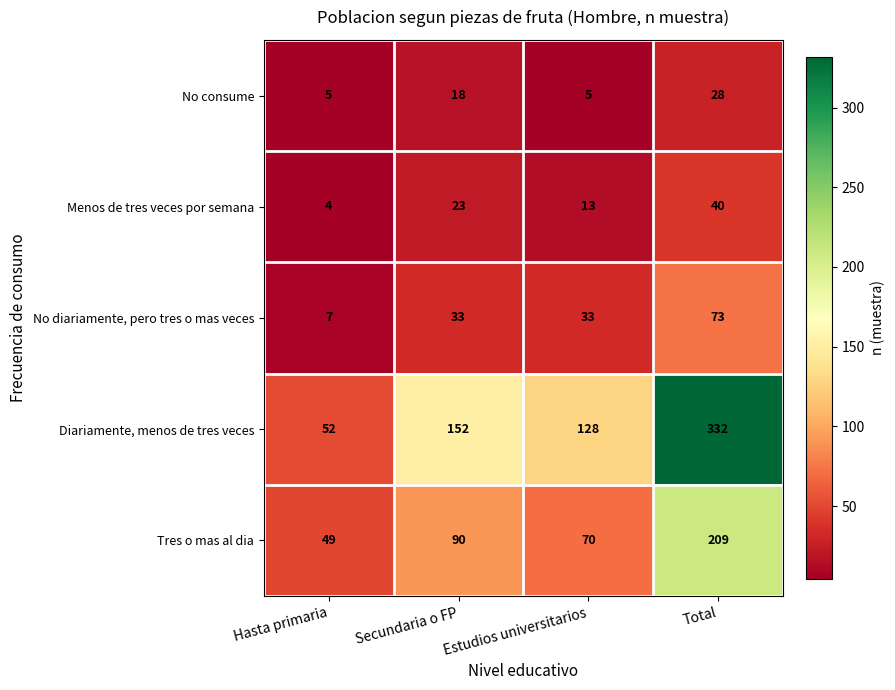

How many categories are shown in the chart?

4